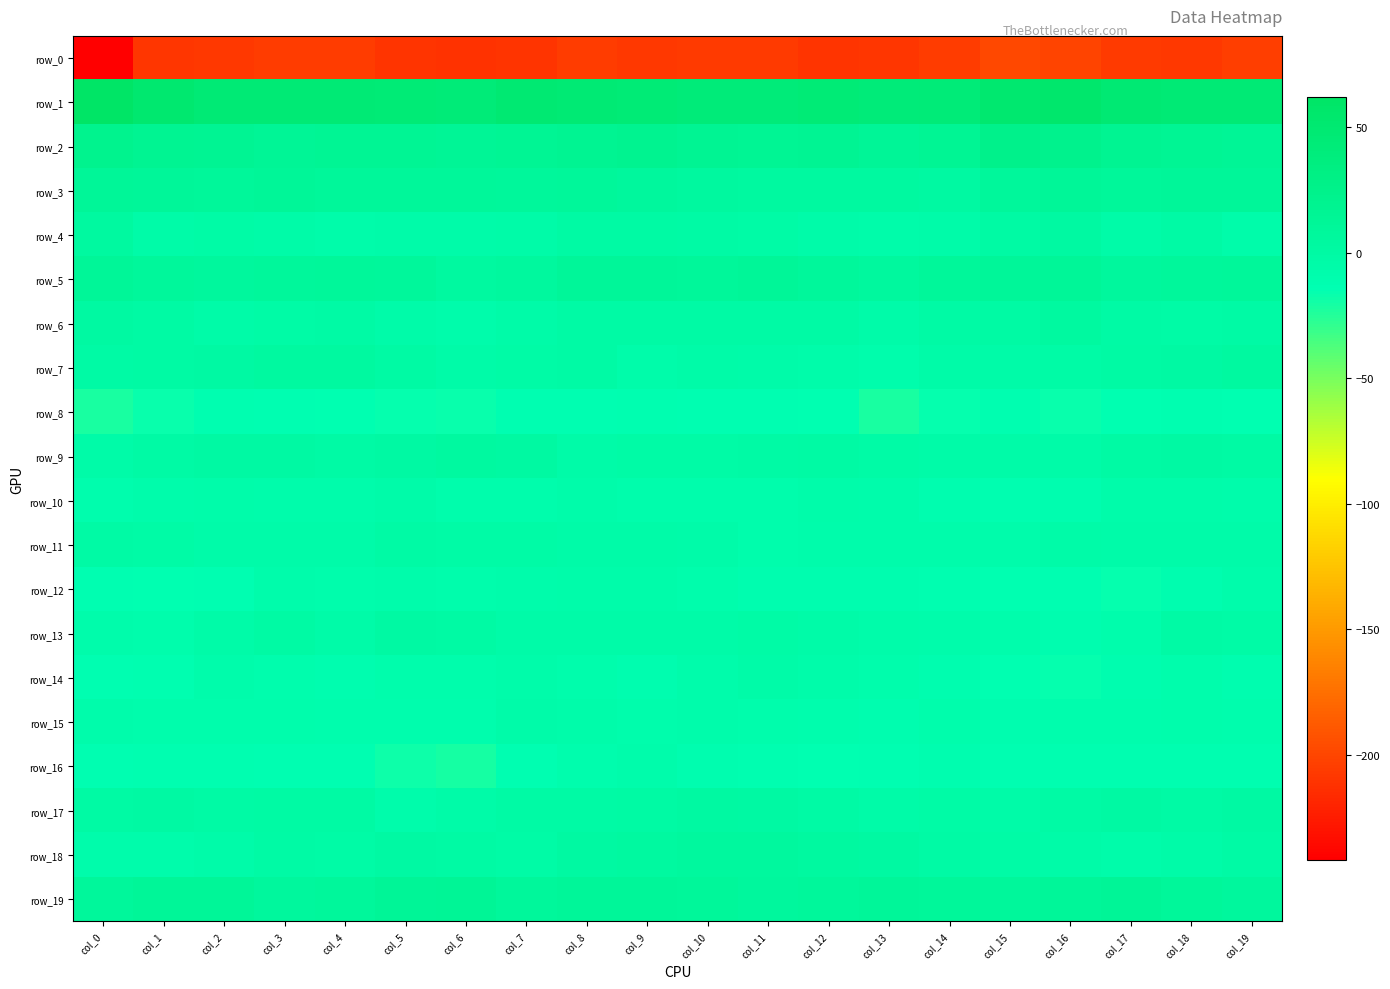

Count the number of categories in the chart.

20